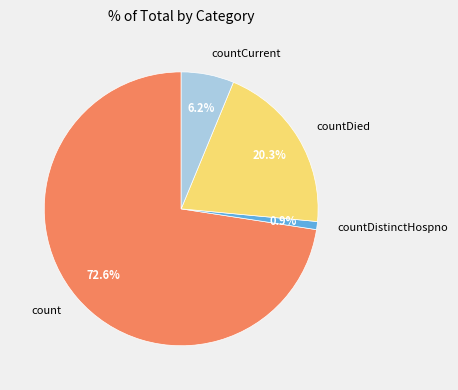

What is the smallest slice in the pie chart?

countDistinctHospno